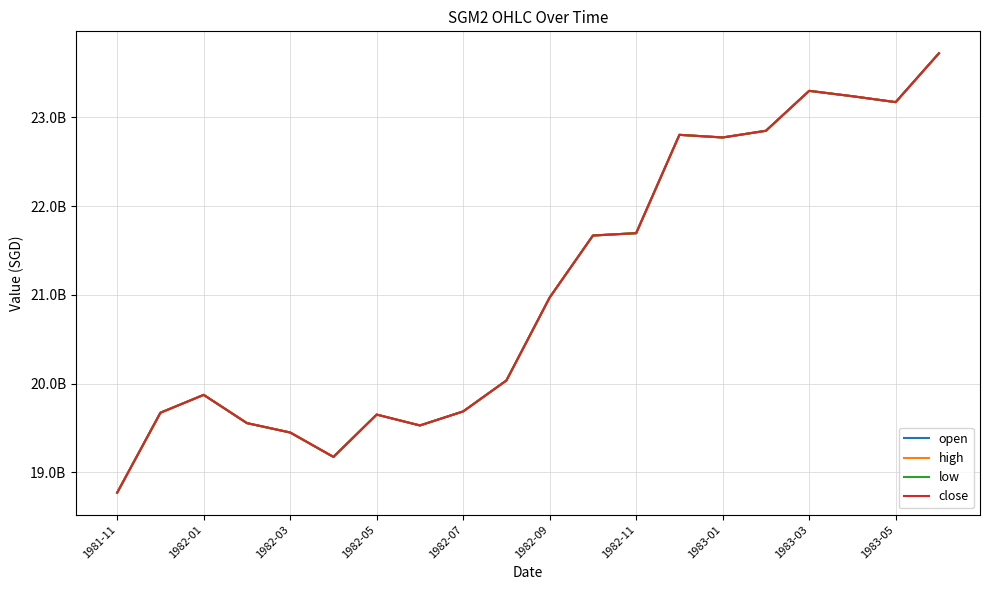

Is this an area chart (filled region under the line)?

No